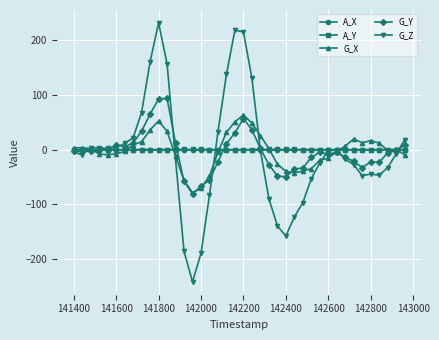

True or false: A_Y has more than 2 points higher than both neighbors.

True